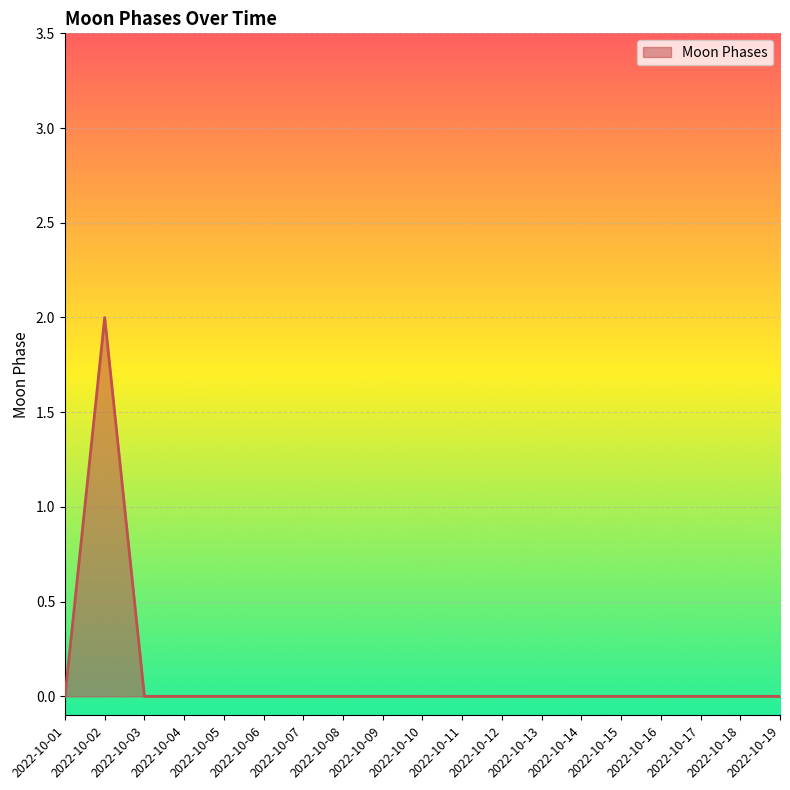

Is it true that the value at 2022-10-10 is -1?

False